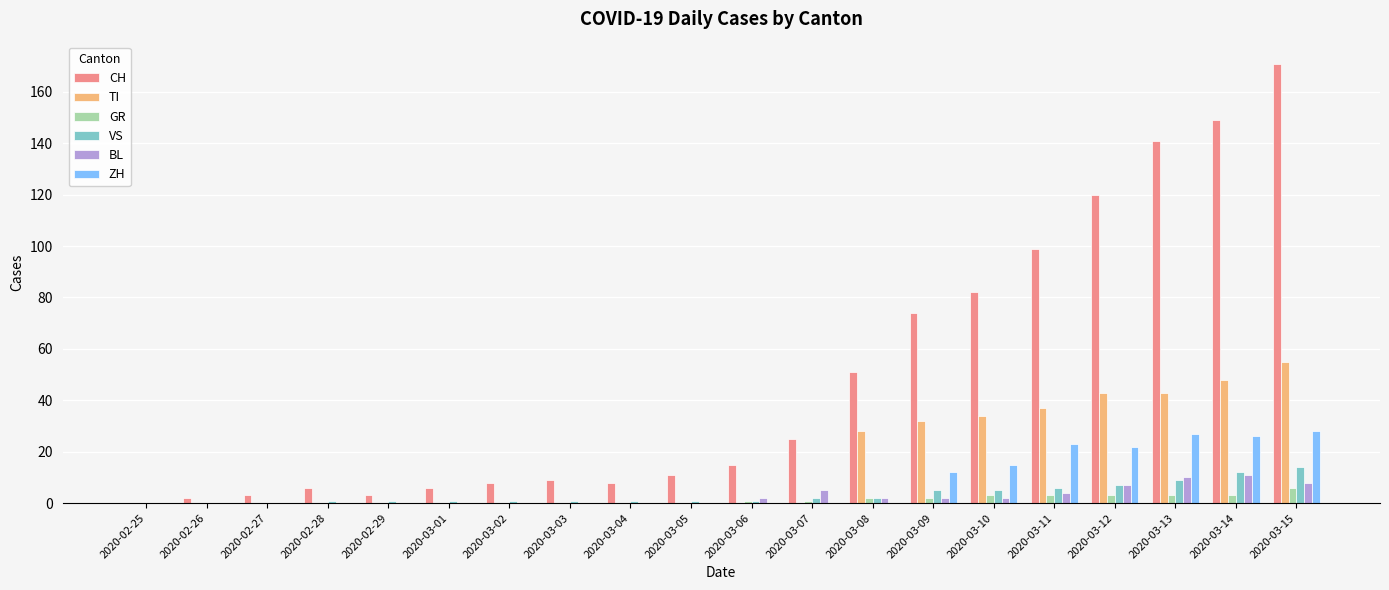

Which label corresponds to the largest value in the chart?

2020-03-15